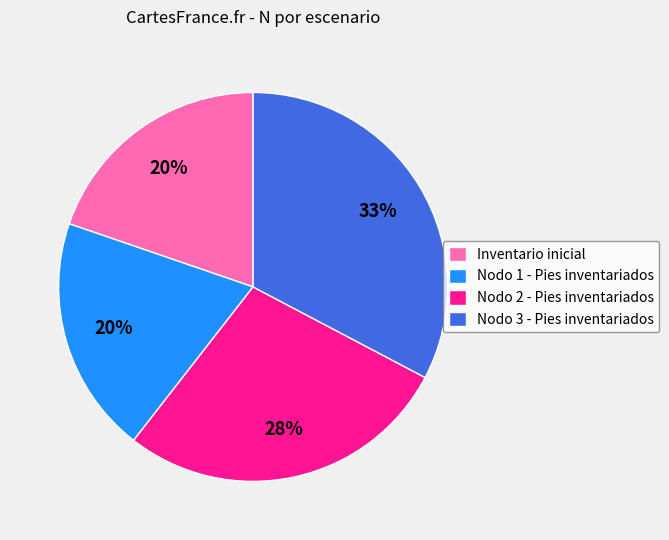

To the nearest percent, what is the difference between the largest and smallest slice percentages?

13%